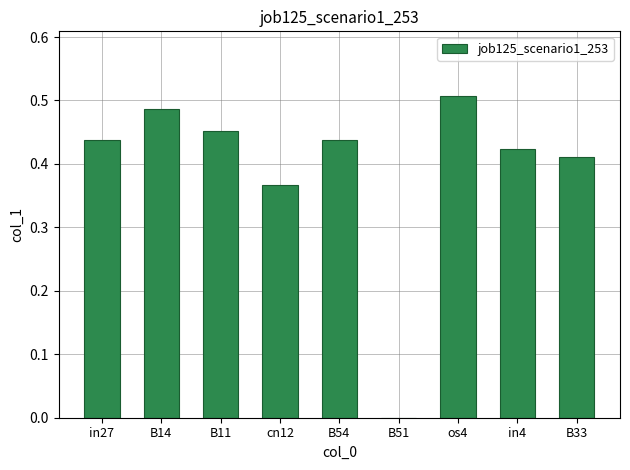

Is it true that the value at B54 is 0.6?

False